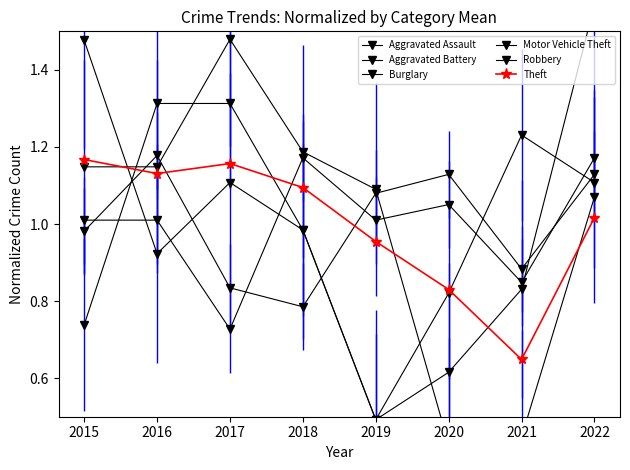

Which series changed the most between 2016 and 2018?

Aggravated Battery